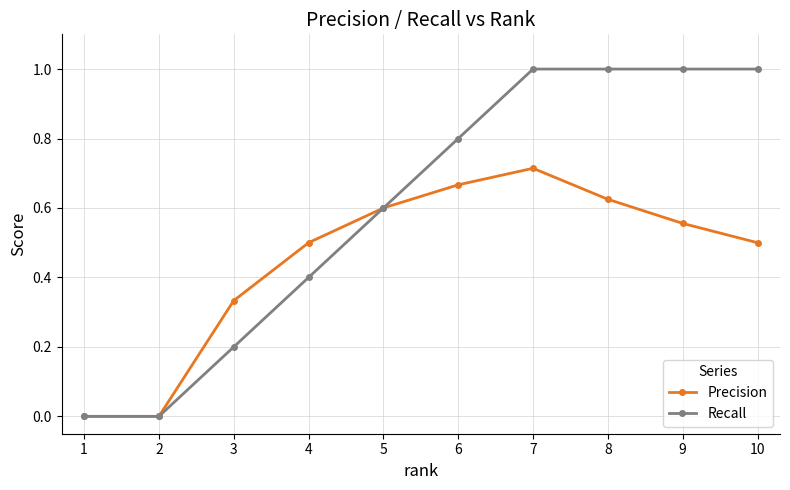

Between 5 and 10, which series saw the biggest shift?

Recall